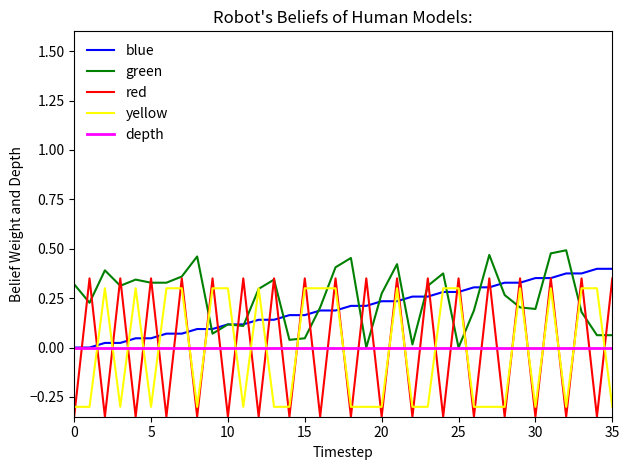

What are all the series names shown in the legend?

blue, green, red, yellow, depth